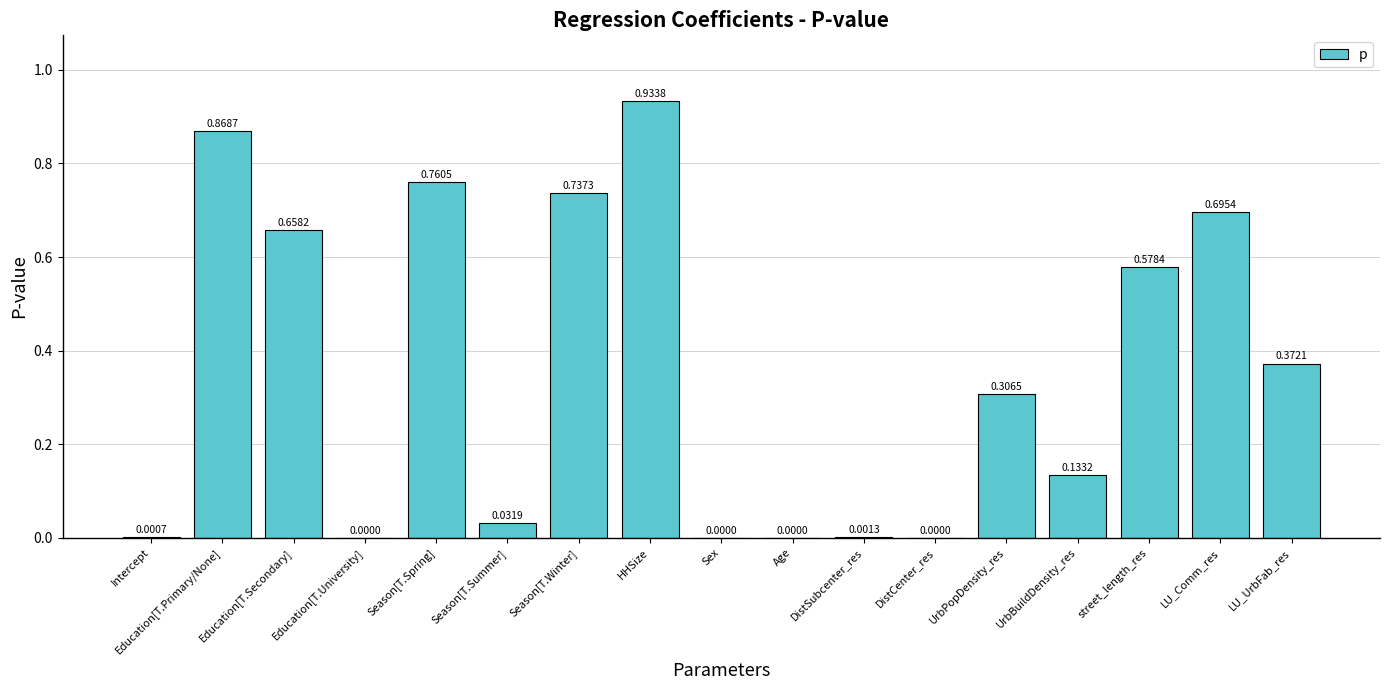

Are the bars grouped side by side (vs. stacked)?

No